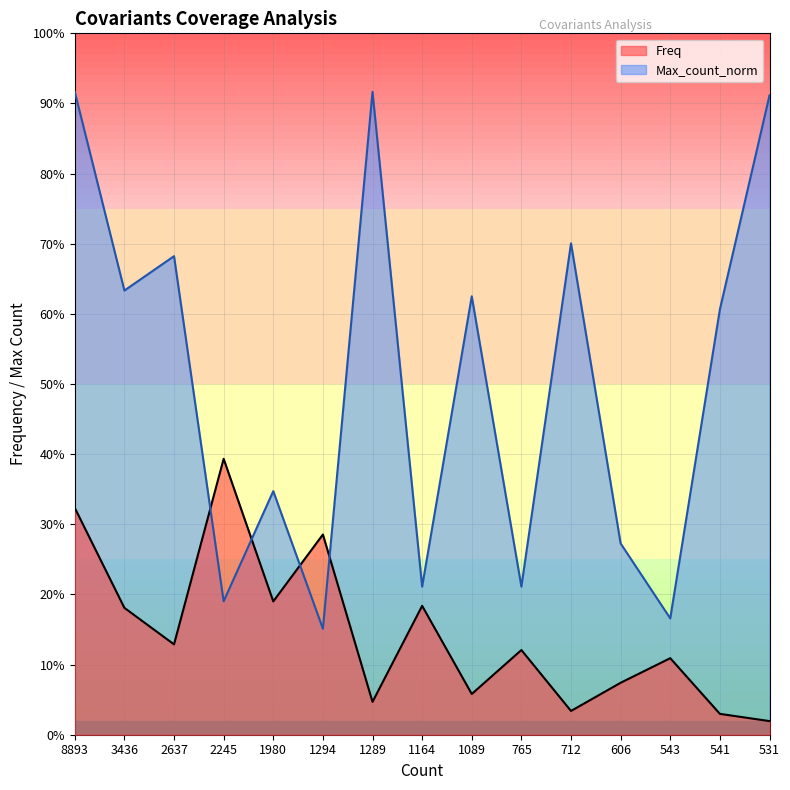

After their last crossing, which series has the higher values: Max_count_norm or Freq?

Max_count_norm